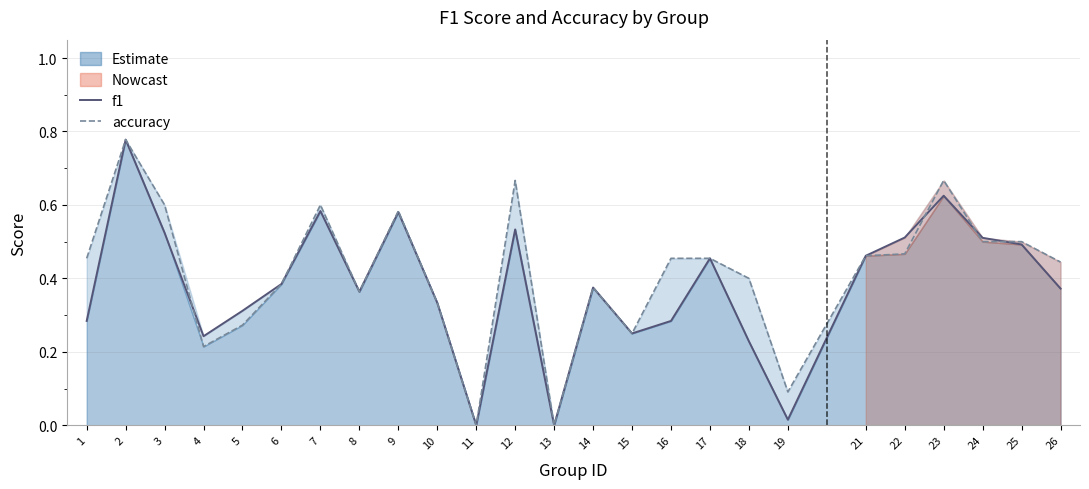

Reading left to right, list all the values displayed in this chart.

f1: 1=0.3	2=0.8	3=0.5	4=0.2	5=0.3	6=0.4	7=0.6	8=0.4	9=0.6	10=0.3	11=0.0	12=0.5	13=0.0	14=0.4	15=0.2	16=0.3	17=0.5	18=0.2	19=0.0	21=0.5	22=0.5	23=0.6	24=0.5	25=0.5	26=0.4
accuracy: 1=0.5	2=0.8	3=0.6	4=0.2	5=0.3	6=0.4	7=0.6	8=0.4	9=0.6	10=0.3	11=0.0	12=0.7	13=0.0	14=0.4	15=0.2	16=0.5	17=0.5	18=0.4	19=0.1	21=0.5	22=0.5	23=0.7	24=0.5	25=0.5	26=0.4